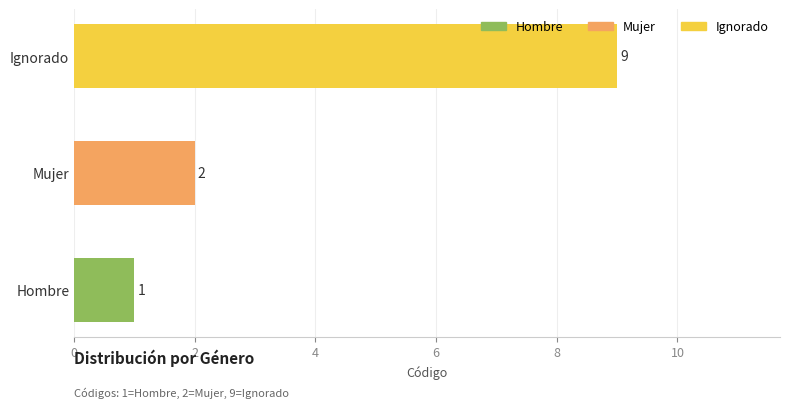

Is it true that the value at Ignorado is 13?

False